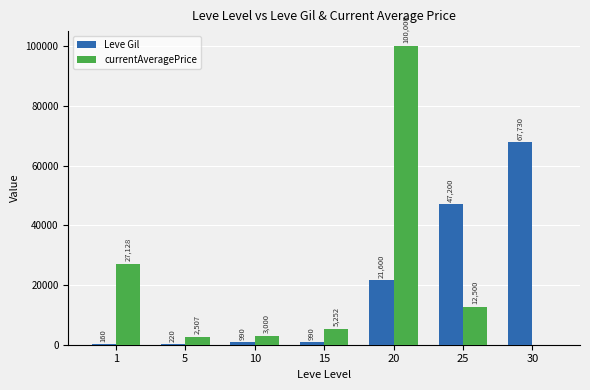

At which category does the chart reach its peak across all series?

20